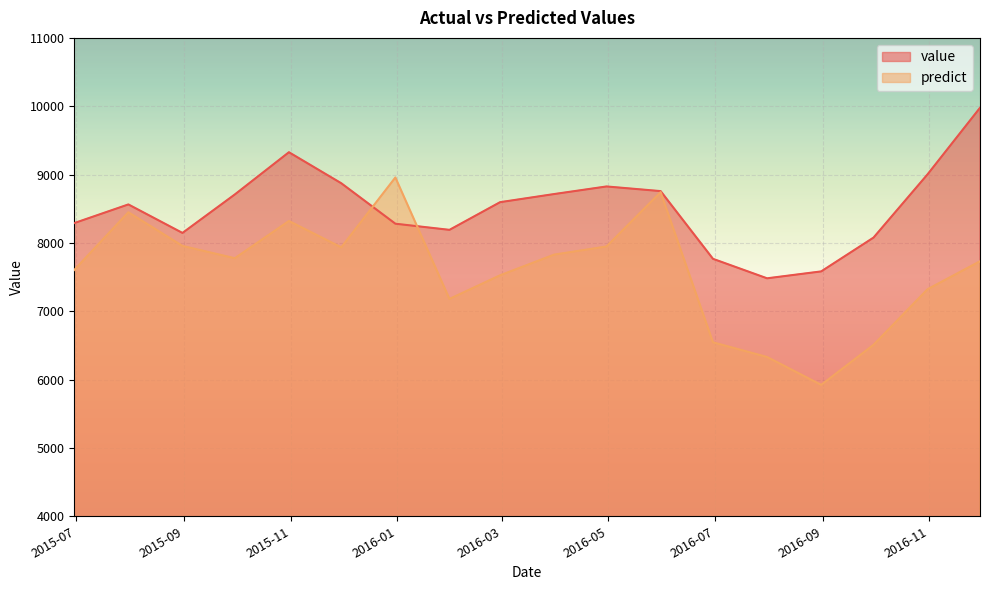

List the labels in order of predict value, smallest first.

2016-08-31, 2016-07-31, 2016-09-30, 2016-06-30, 2016-01-31, 2016-10-31, 2016-02-29, 2015-06-30, 2016-11-30, 2015-09-30, 2016-03-31, 2015-11-30, 2016-04-30, 2015-08-31, 2015-10-31, 2015-07-31, 2016-05-31, 2015-12-31